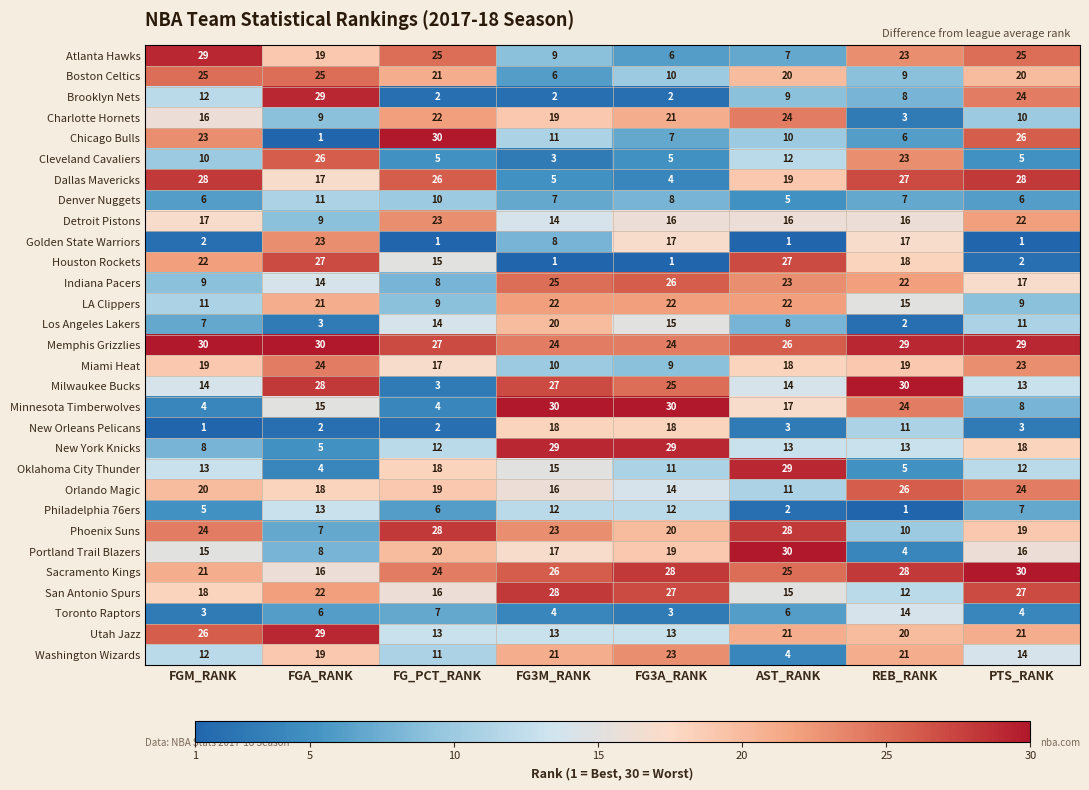

At which label is Toronto Raptors closest to 8?

FG_PCT_RANK